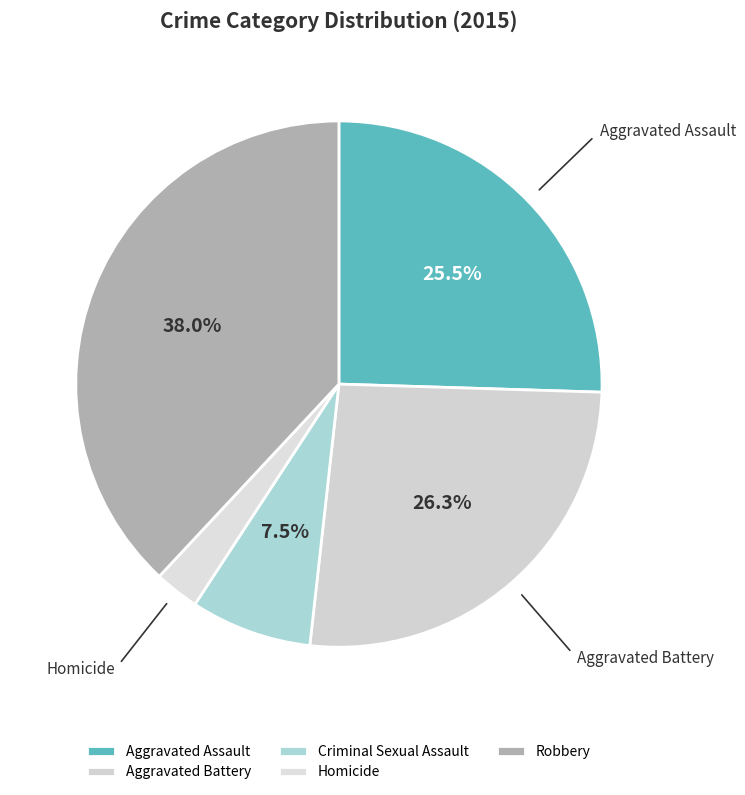

Does Criminal Sexual Assault account for over 50% of the chart?

No